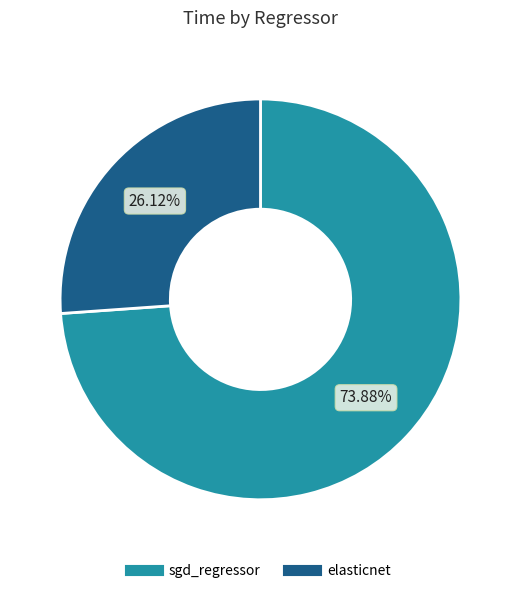

How many slices are in this pie chart?

2